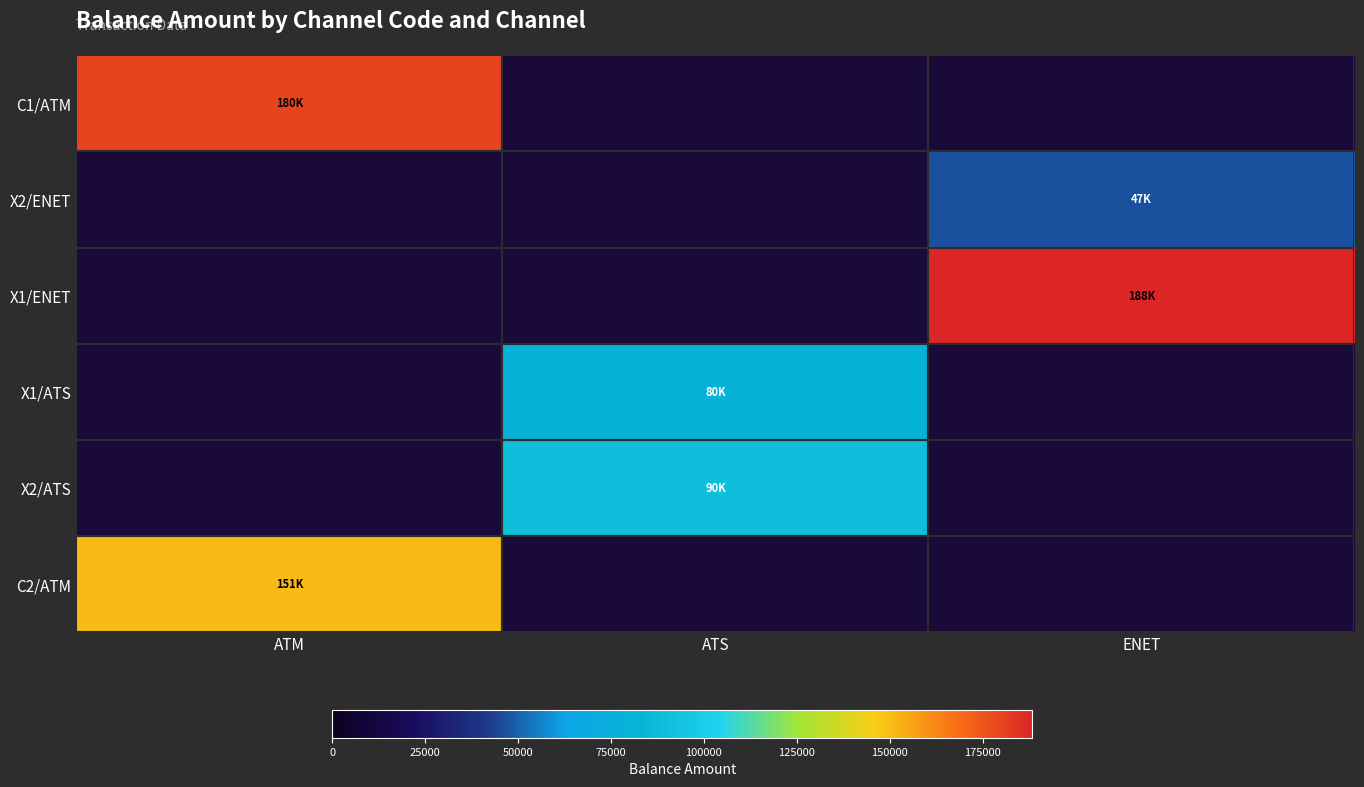

Is the value of C1/ATM at ENET greater than the value of X2/ENET at ENET?

No